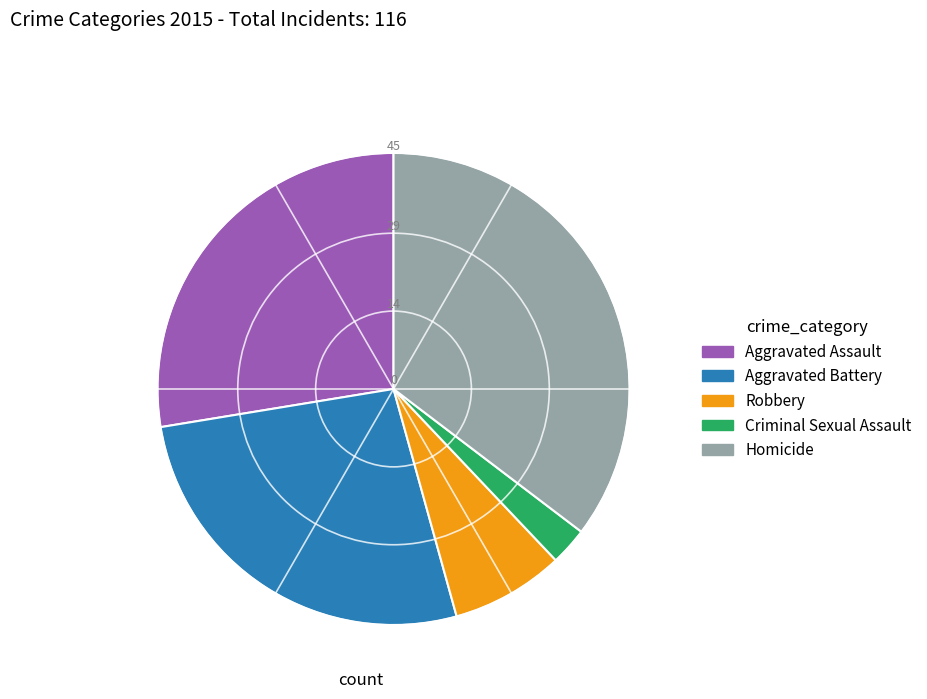

Is there any slice that represents more than half of the pie?

No